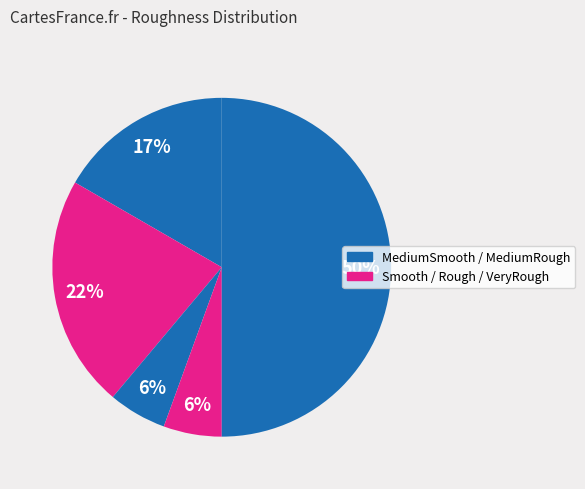

Count the number of slices in the pie.

5